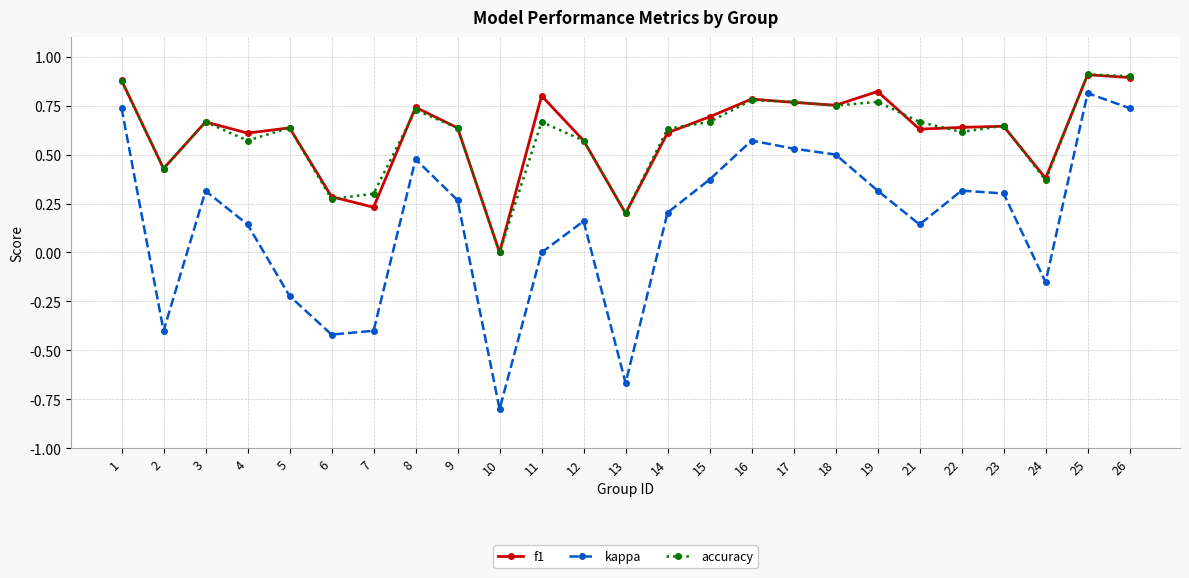

Which series has the widest spread of values?

kappa